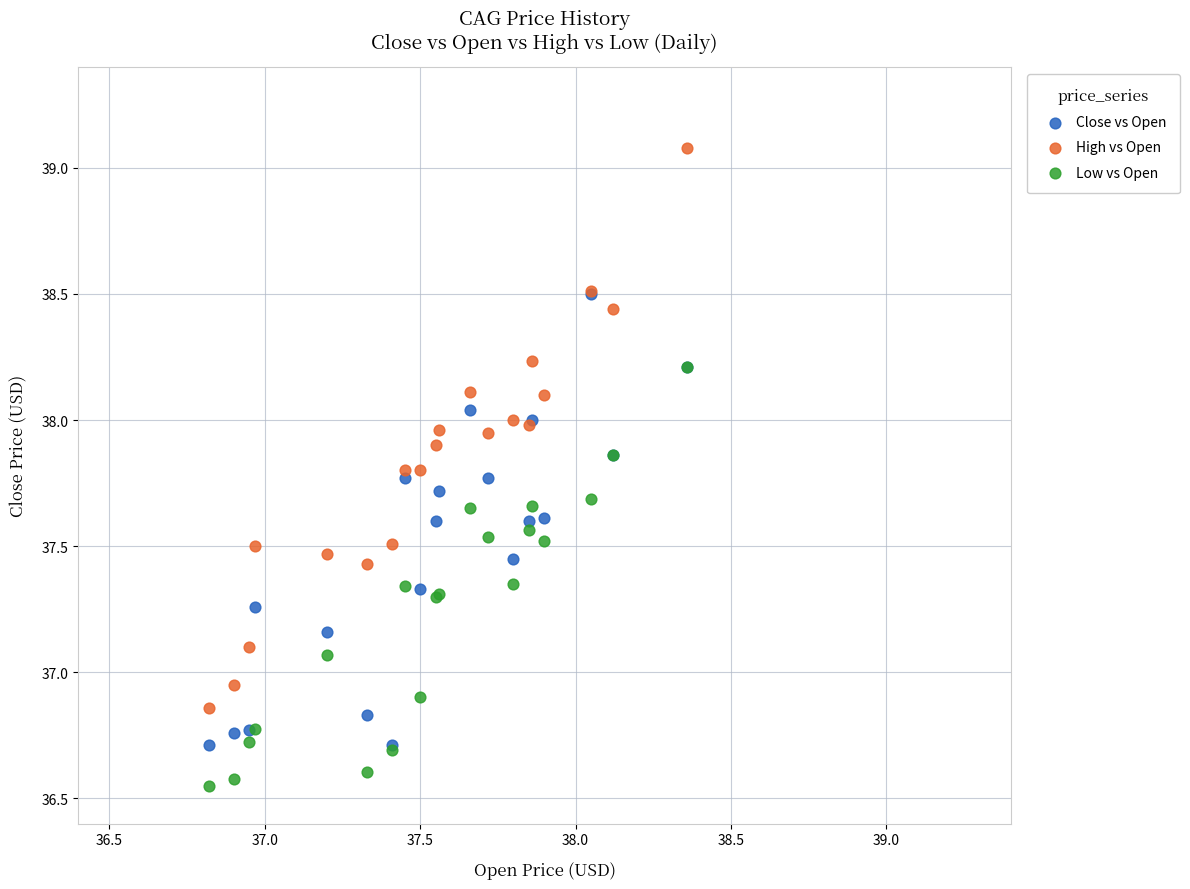

What are all the series names shown in the legend?

Close vs Open, High vs Open, Low vs Open